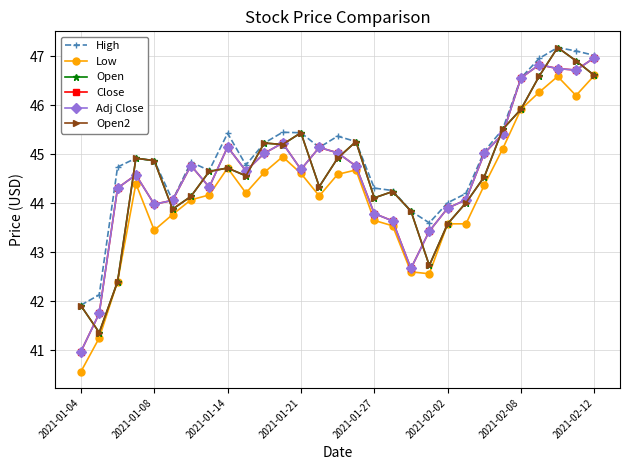

What is the difference between the second highest and minimum values in the Adj Close series?

5.9